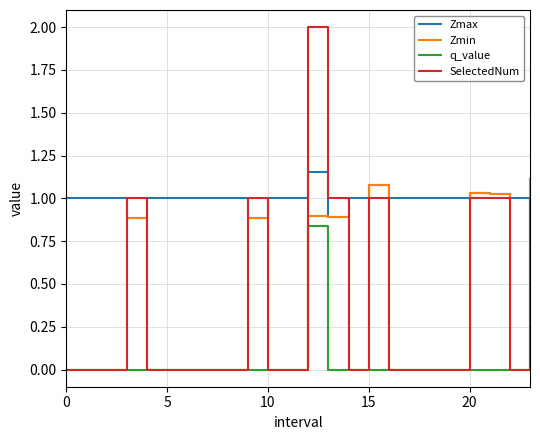

True or false: Zmax and q_value intersect in this chart.

False